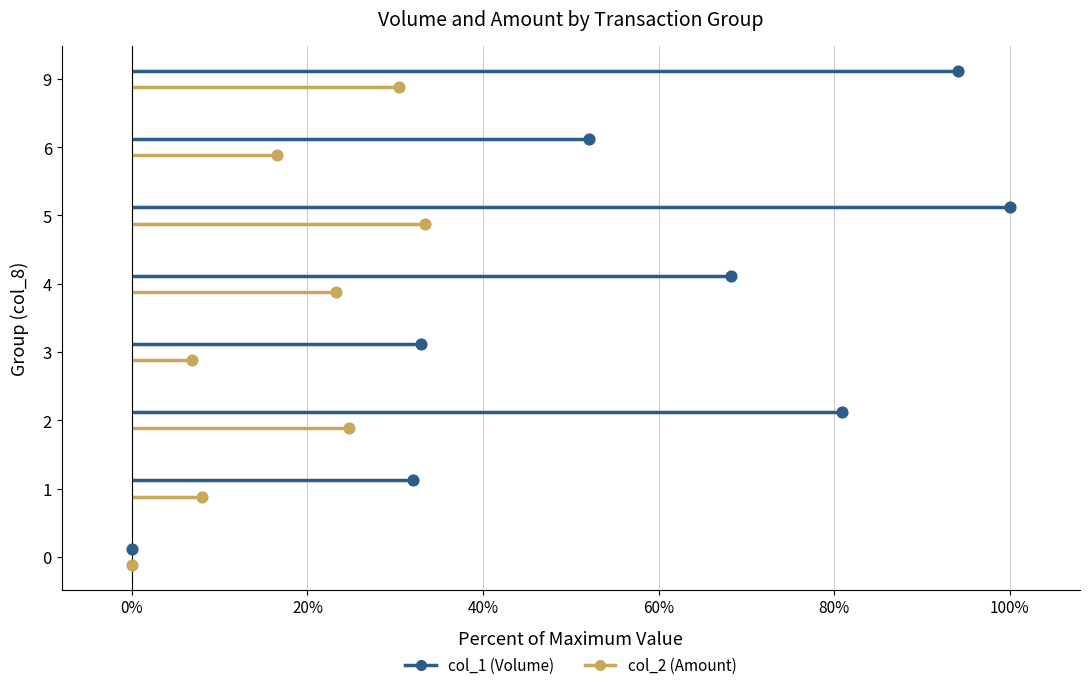

What are all the series names shown in the legend?

col_1 (Volume), col_2 (Amount)